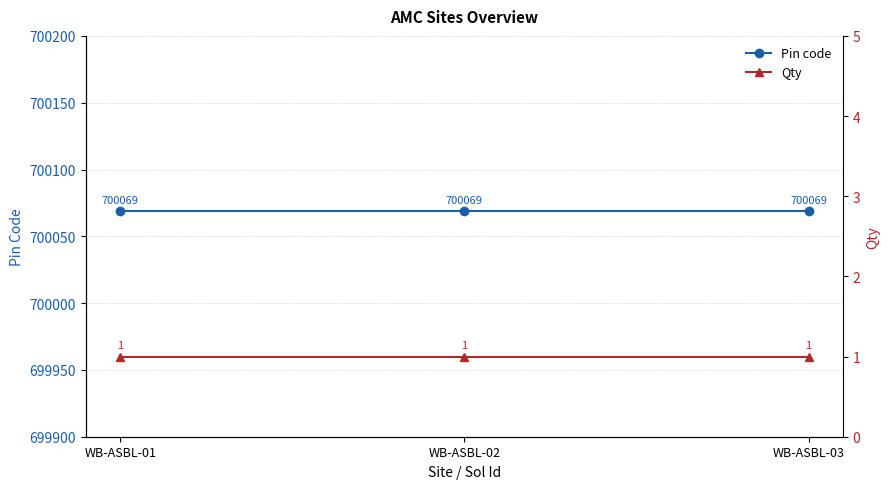

Which series has the largest total across all categories?

Pin code